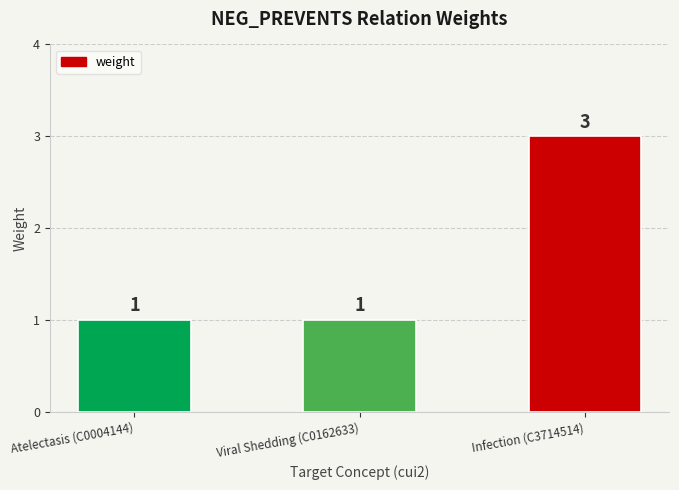

How many bars are there in total?

3